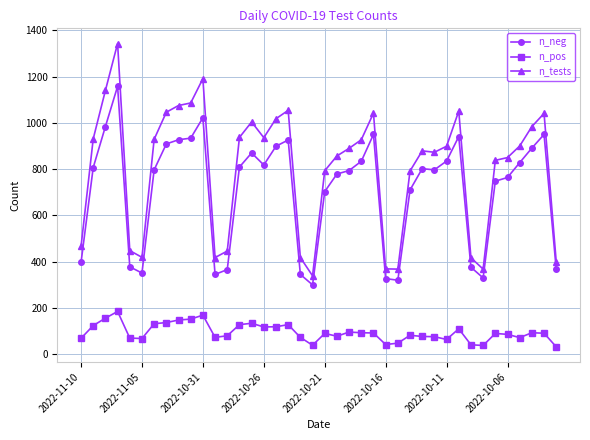

True or false: n_pos has more than 2 interior local peaks.

True